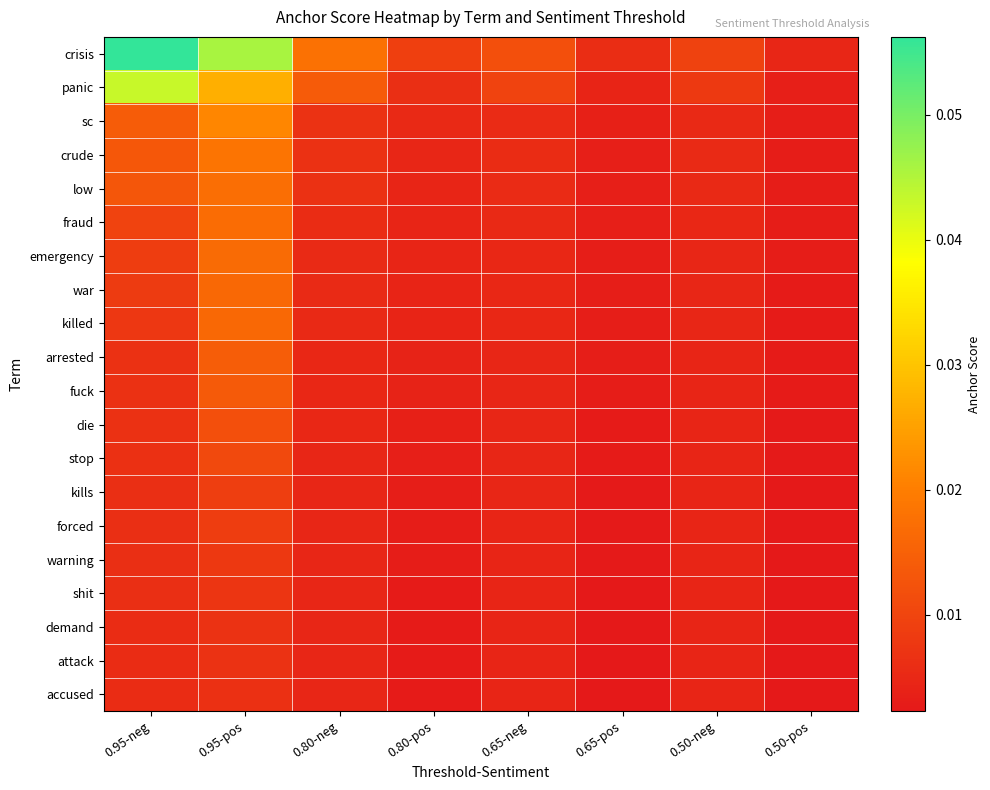

Which series has the largest total across all categories?

crisis